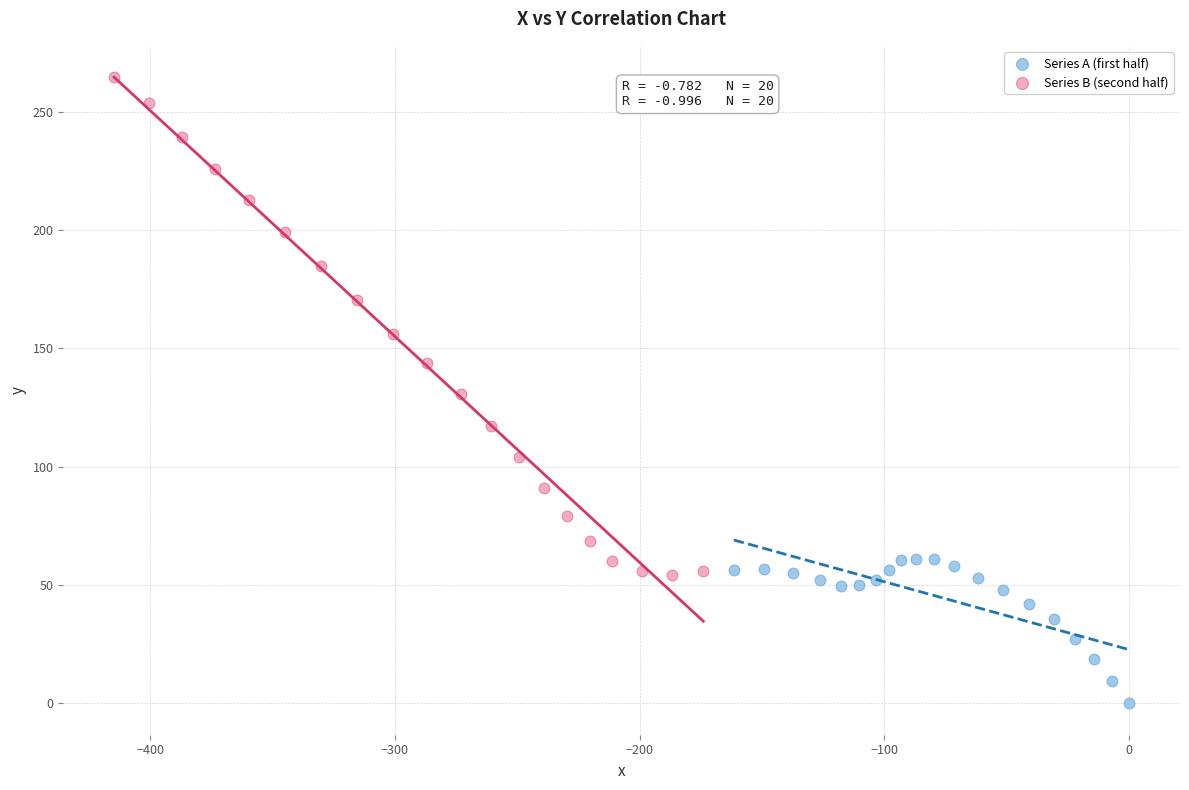

Which series reaches the maximum Y coordinate?

Series B (second half)